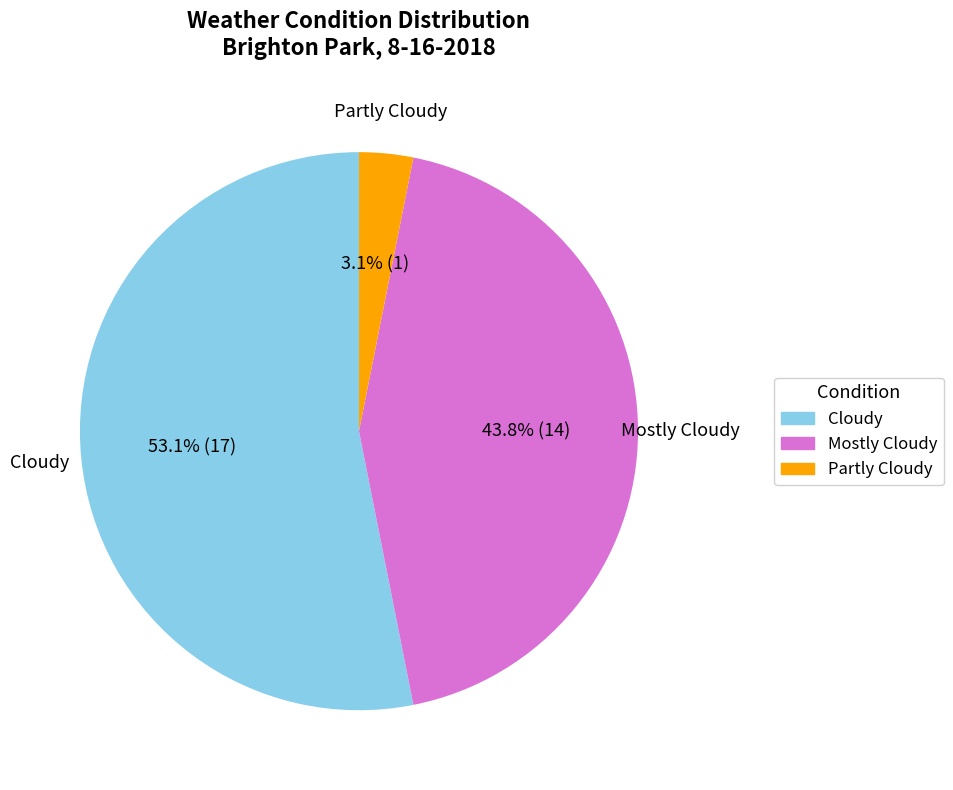

Is there any slice that represents more than half of the pie?

Yes